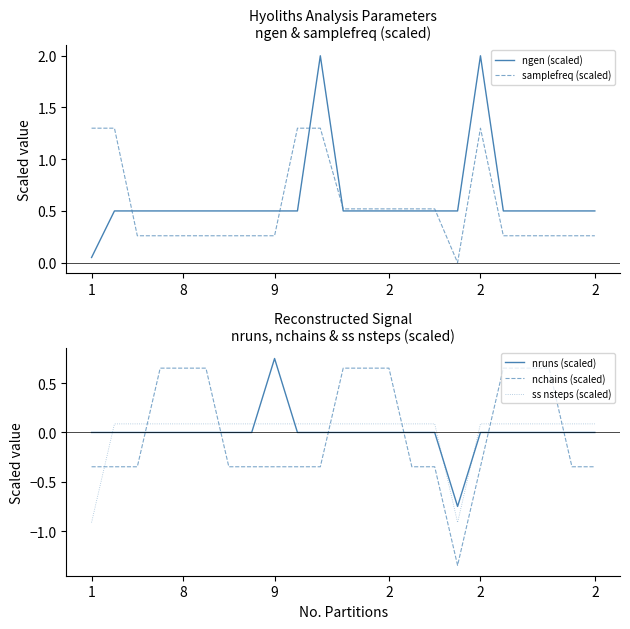

What is the value of the ss nsteps (scaled) point at the 12th from the left?

0.1